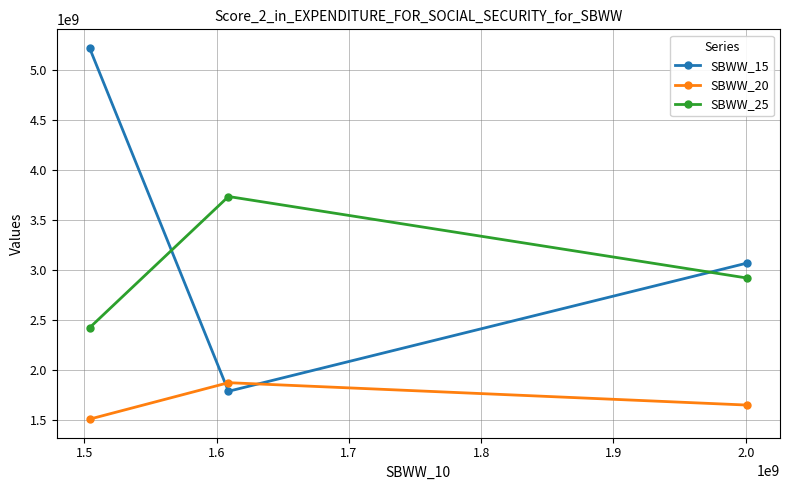

How many values in the SBWW_15 series exceed 3071000000?

1